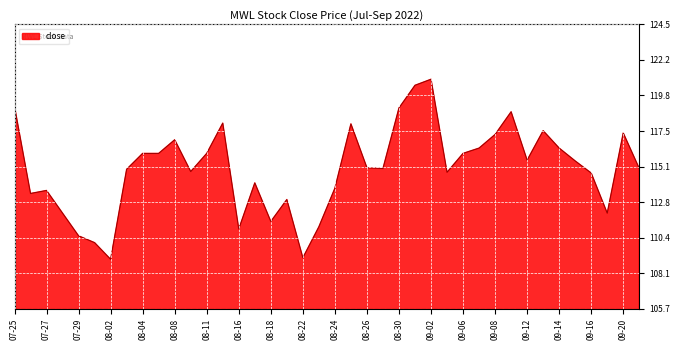

Does the chart display data point markers on the line(s)?

No